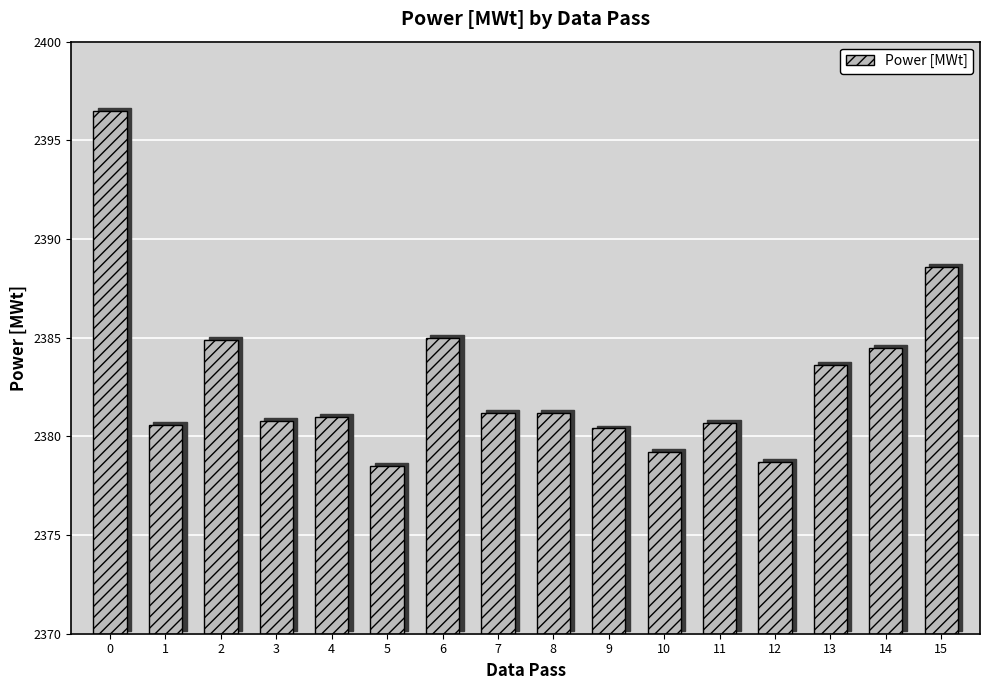

The value at 1 is 3689.8. True or false?

False